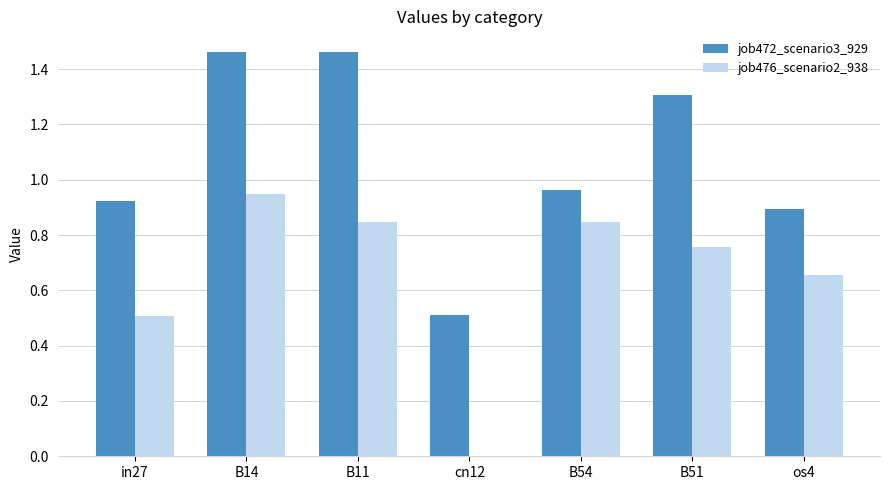

The value of job472_scenario3_929 at os4 is 1.5. True or false?

False